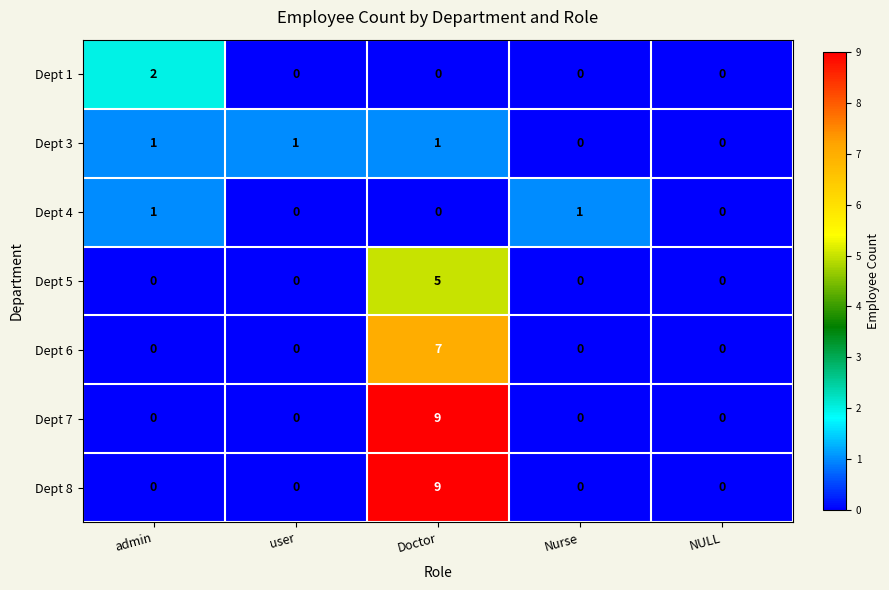

At which label does Dept 6 reach its peak?

Doctor